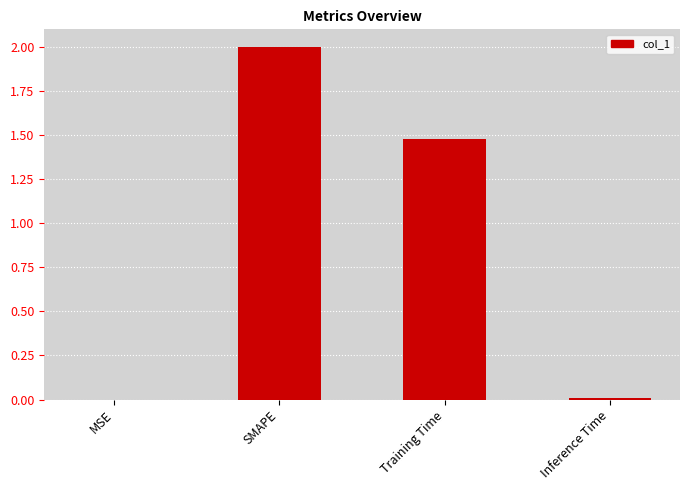

What is the greatest value displayed?

2.0